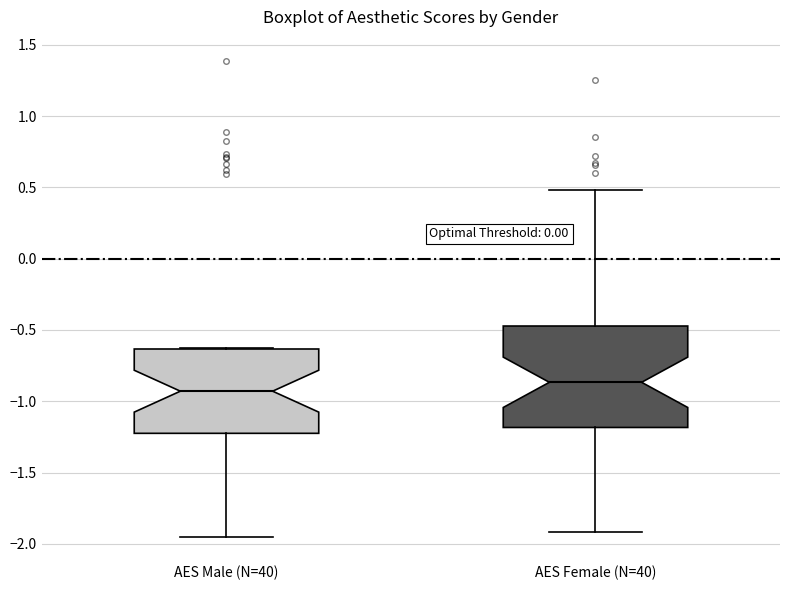

Comparing the boxes themselves (not the whiskers), which one is the tallest?

AES Female (N=40)